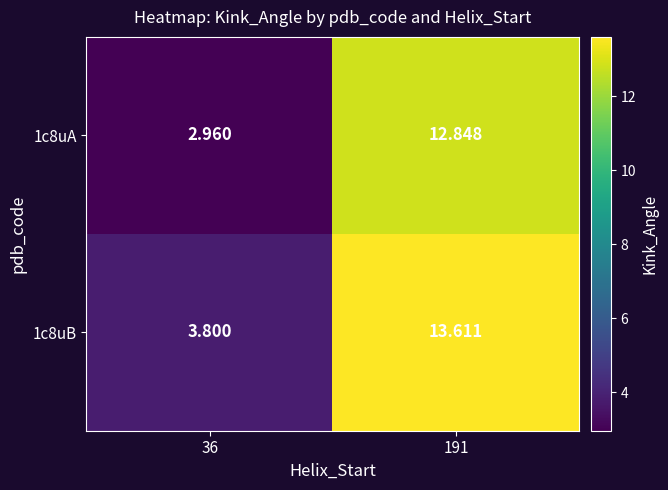

Is the value of 1c8uA at 36 greater than the value of 1c8uB at 36?

No